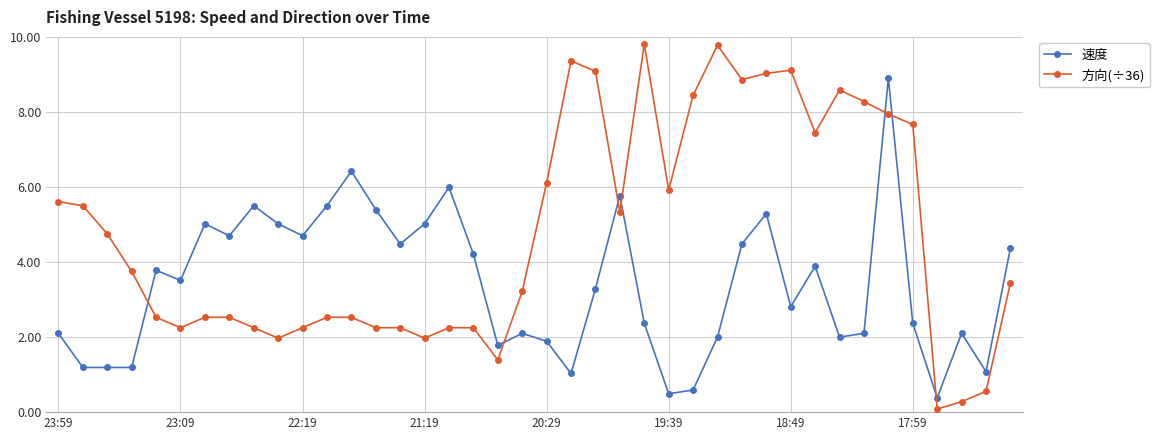

Which series has the largest total across all categories?

方向(÷36)